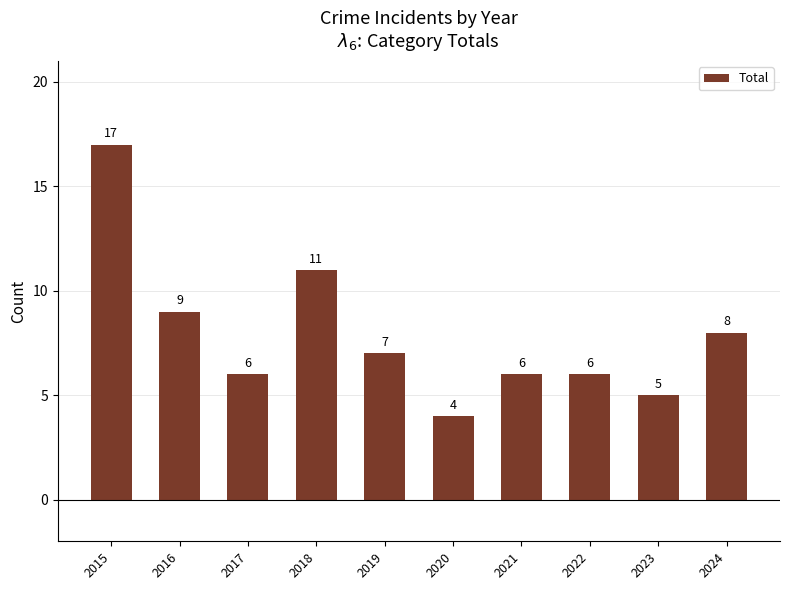

Approximately how many times larger is the value at 2015 compared to 2021?

2.8